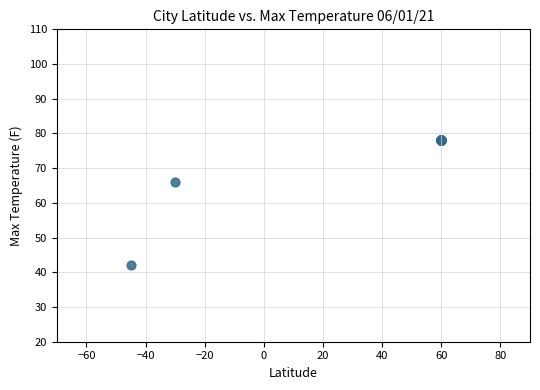

What Y value in the scatter plot is closest to 60?

66